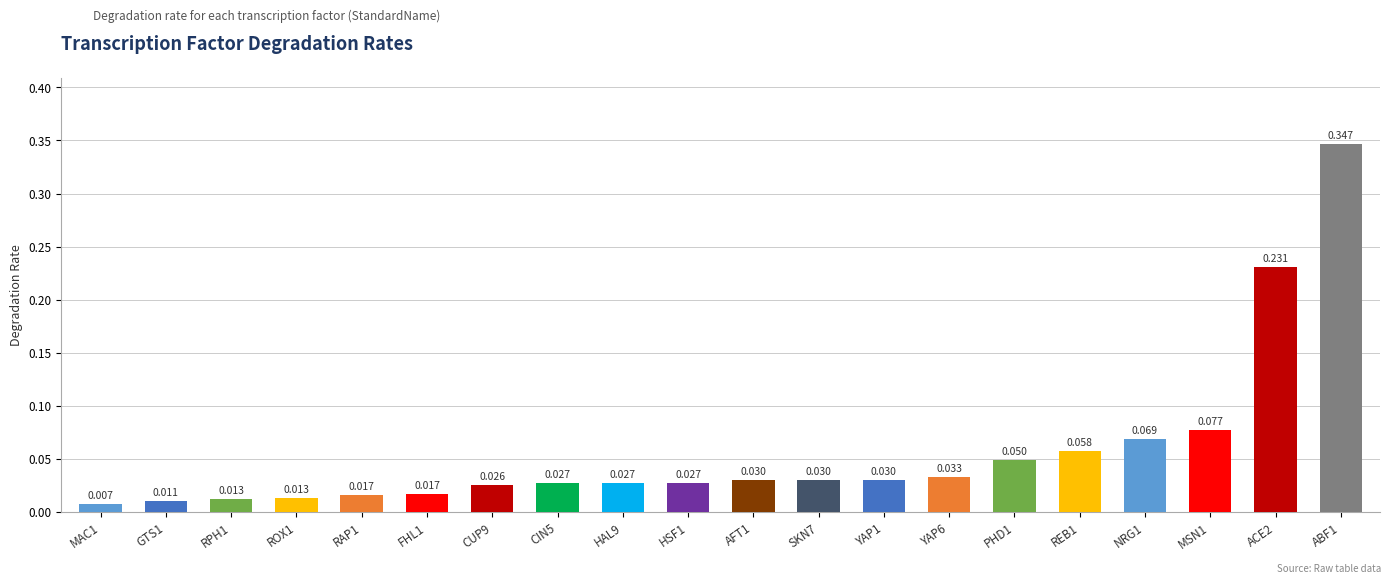

What is the sum of all values?

1.1